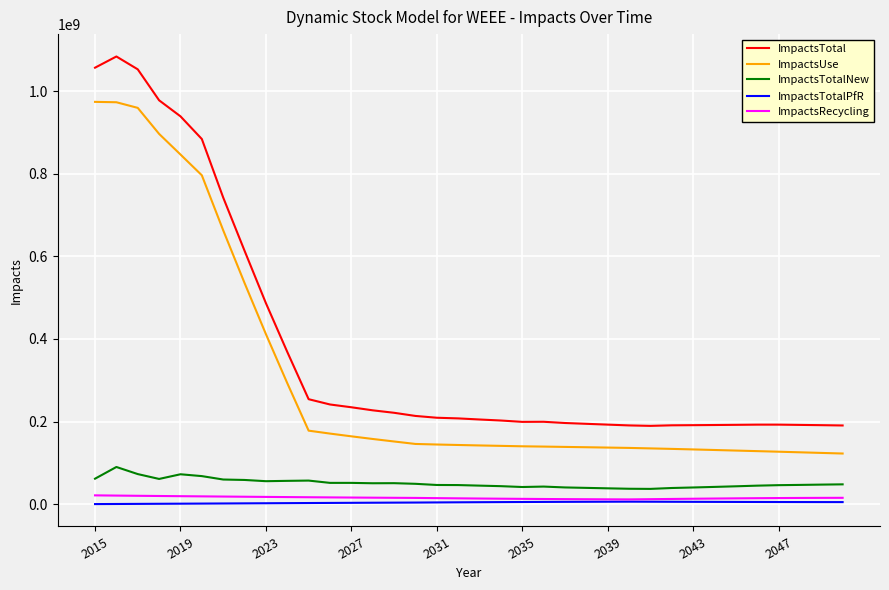

What is the maximum value shown in the chart?

1083968664.1